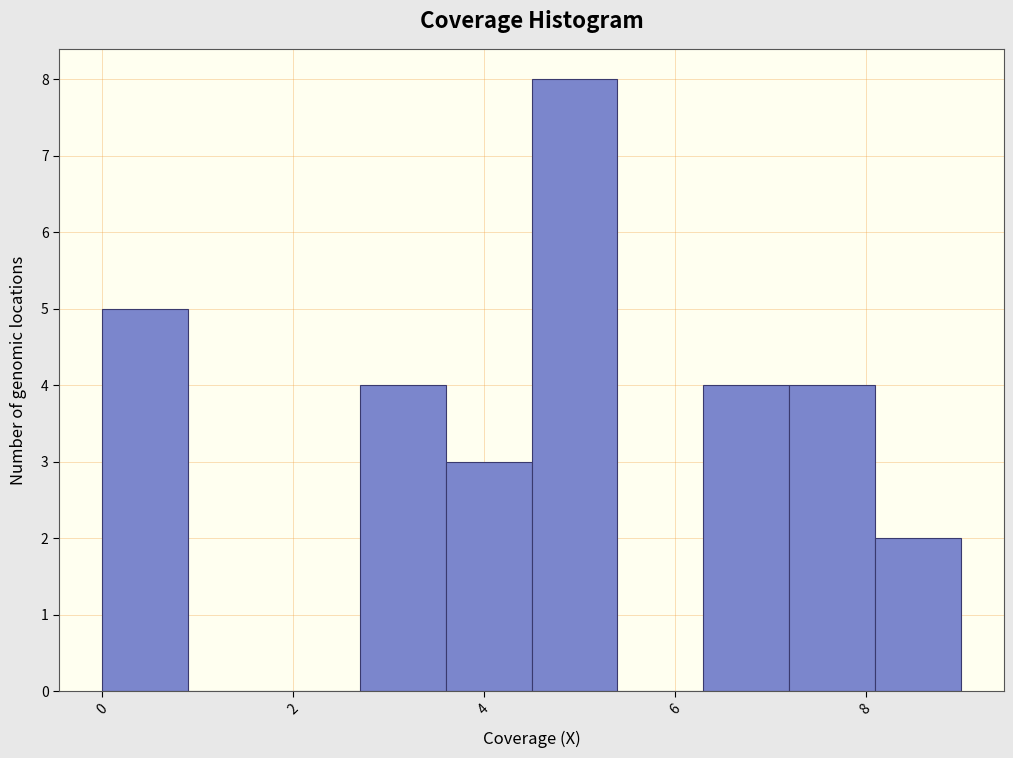

Reading left to right, list every bar in this chart as the range it spans on the x-axis followed by its height. Neither the bar edges nor the heights are printed on the chart, so give them approximately, as read against the axes.

0.0 to 0.9: 5
0.9 to 1.8: 0
1.8 to 2.7: 0
2.7 to 3.6: 4
3.6 to 4.5: 3
4.5 to 5.4: 8
5.4 to 6.3: 0
6.3 to 7.2: 4
7.2 to 8.1: 4
8.1 to 9.0: 2